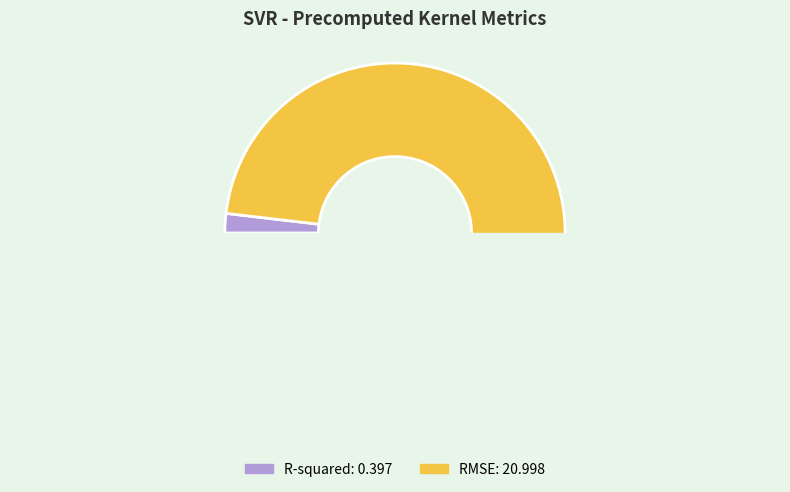

Which slice is the smallest?

R-squared